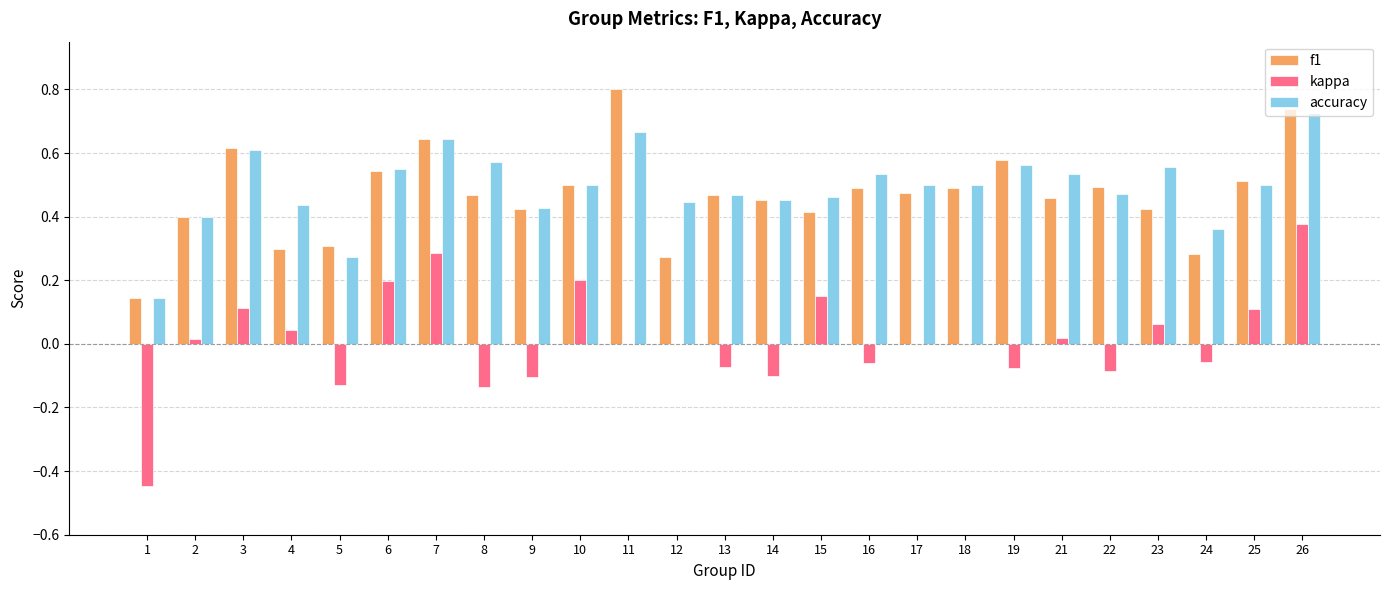

Are the bars horizontal?

No